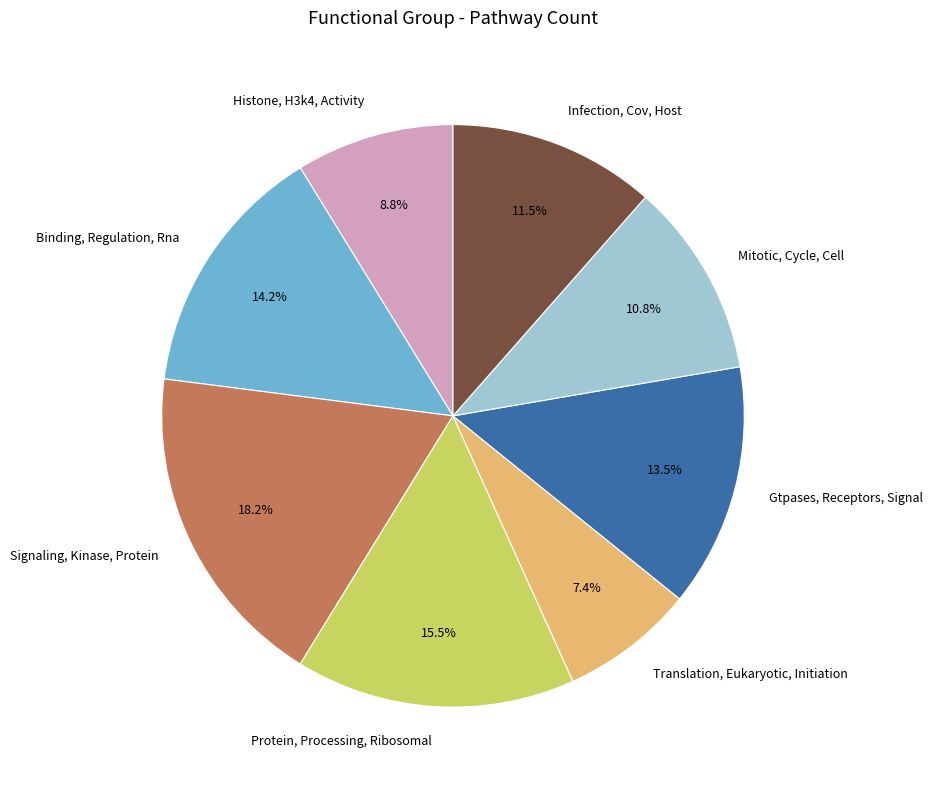

Which has a higher value, Binding, Regulation, Rna or Protein, Processing, Ribosomal?

Protein, Processing, Ribosomal